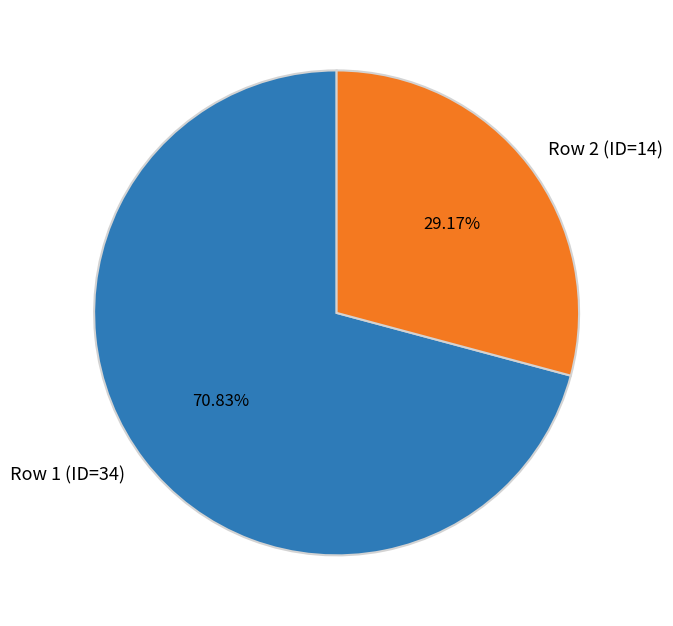

To the nearest percent, what is the difference between the largest and smallest slice percentages?

42%